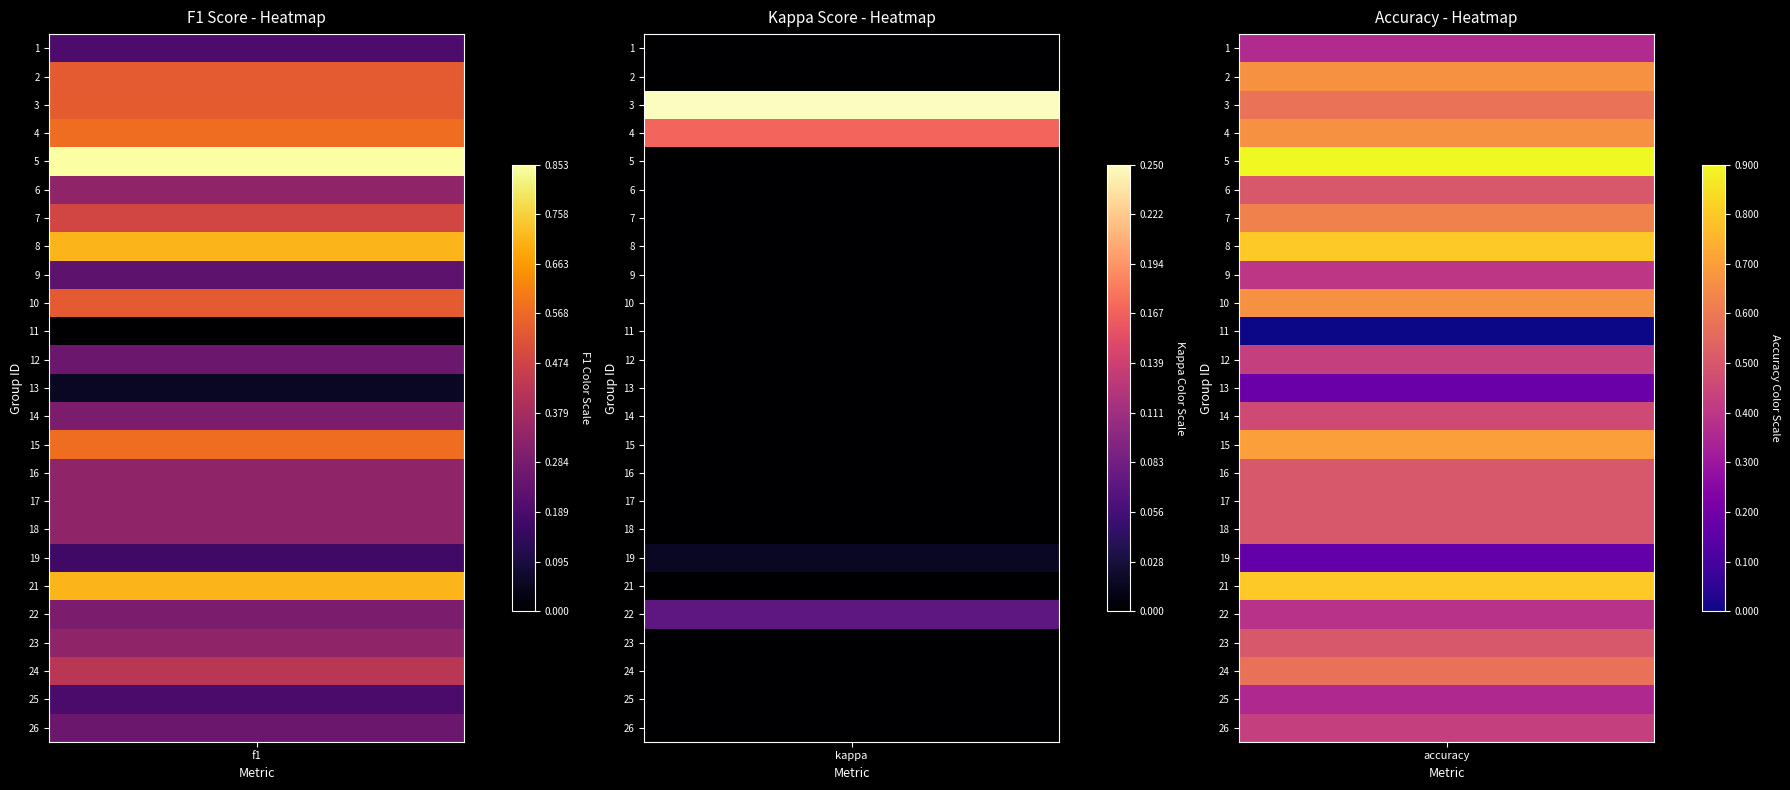

Which series has the widest spread of values?

5